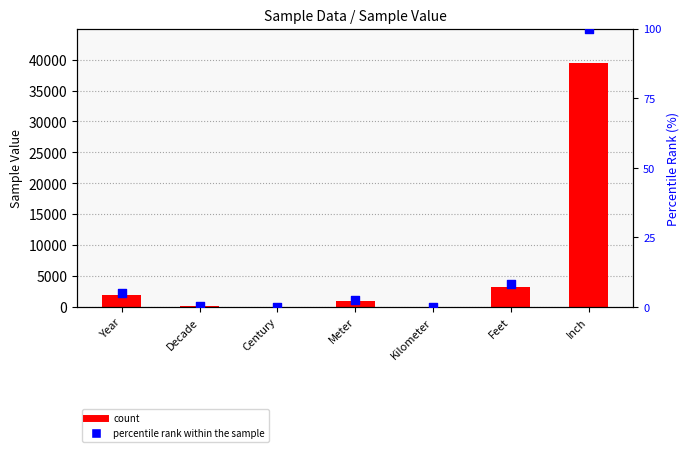

Which series has the largest Y range (max minus min)?

count